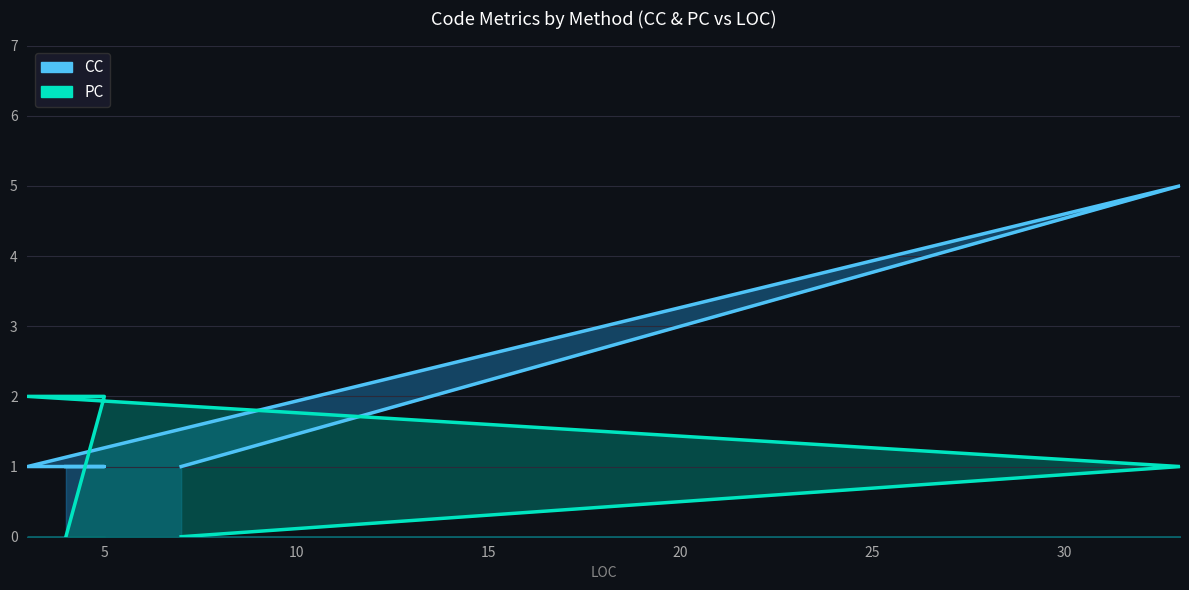

What is the sum of the CC values at 4 and 7?

2